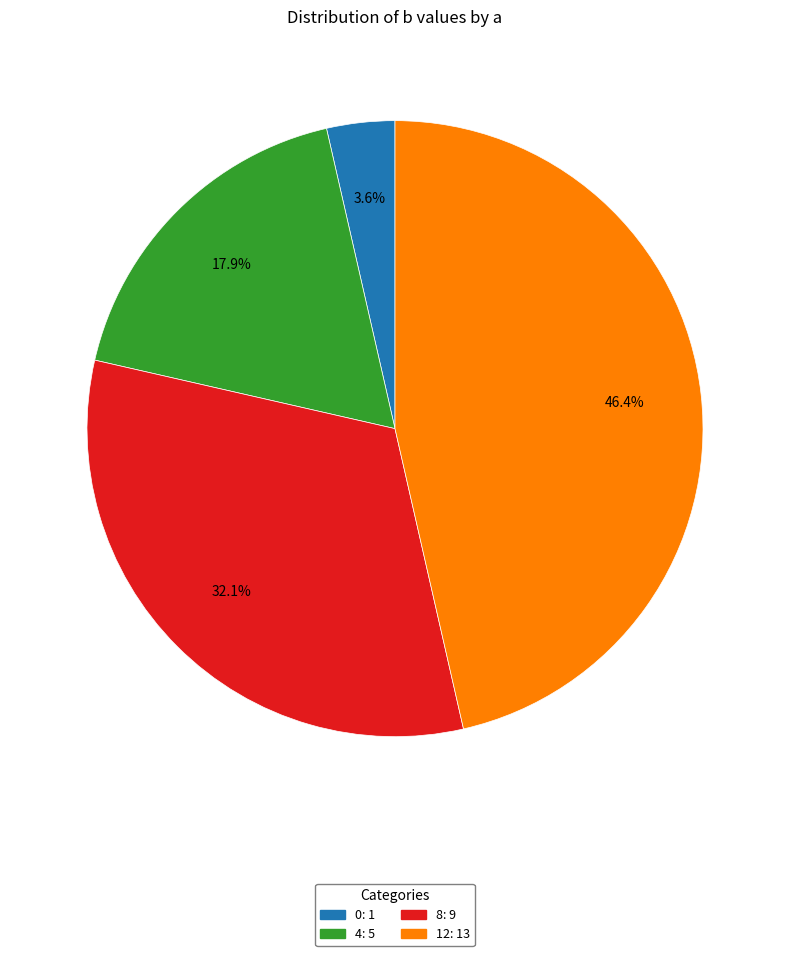

Which has a higher value, 0 or 12?

12